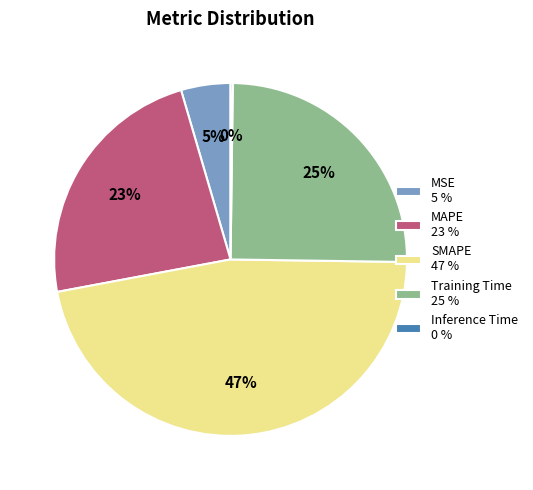

To the nearest percent, what is the average slice percentage?

20%